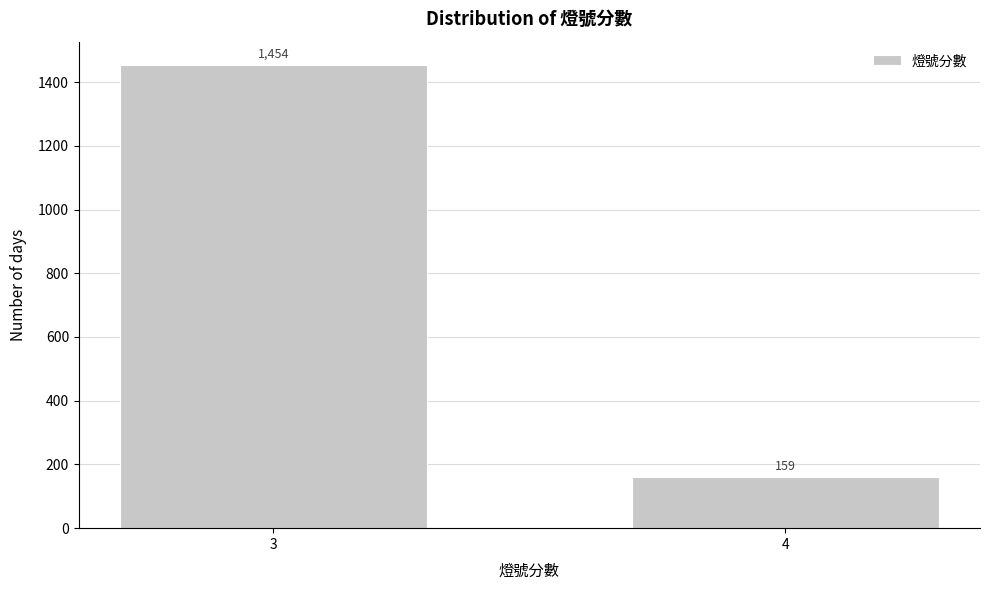

Reading left to right, extract all data points from this chart.

3=1454	4=159